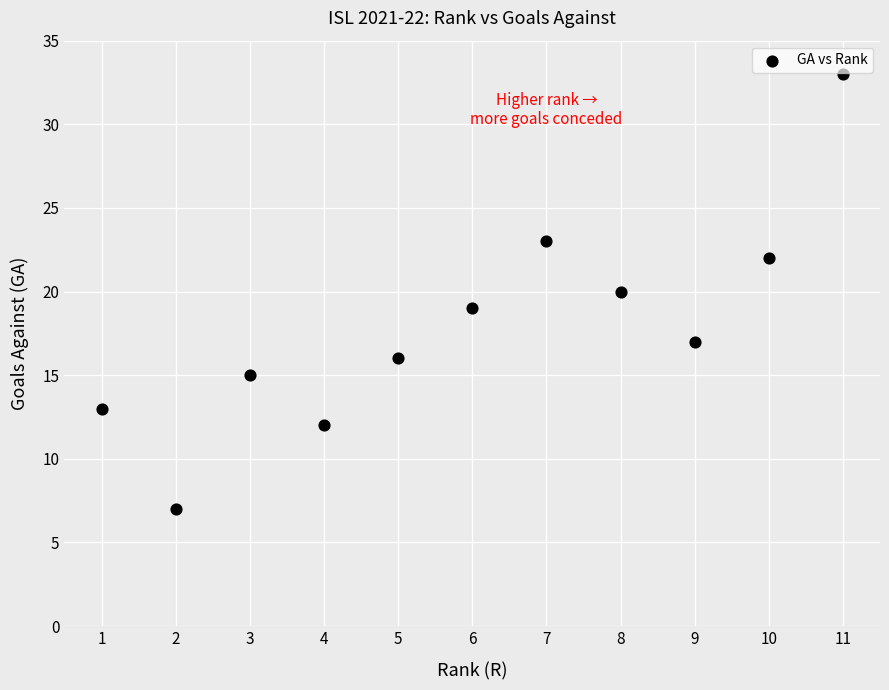

What is the average X value?

6